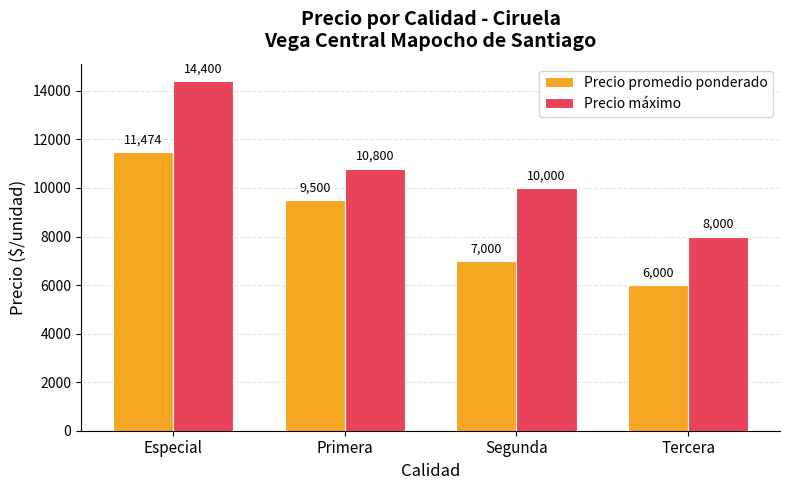

Count the Precio máximo values in the range 10000 to 14400.

3